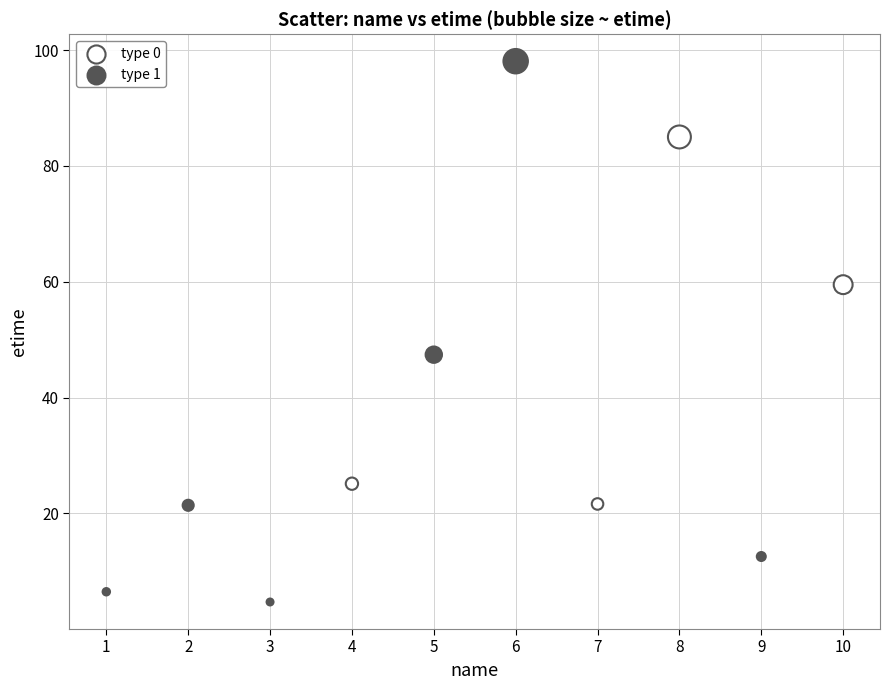

Which series contains the highest Y value?

type 1